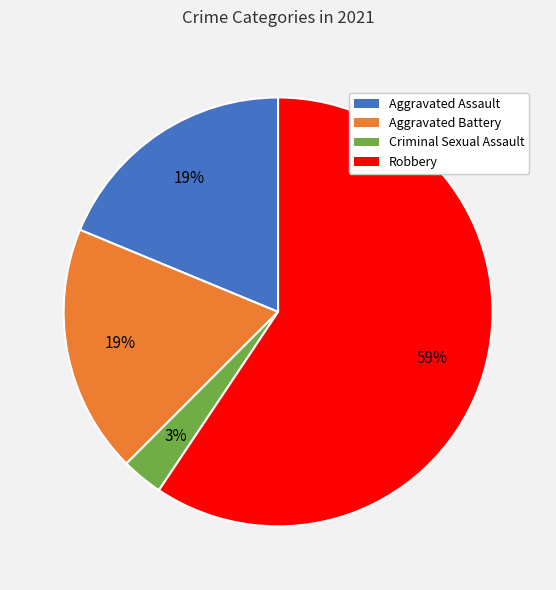

What is the largest slice in the pie chart?

Robbery